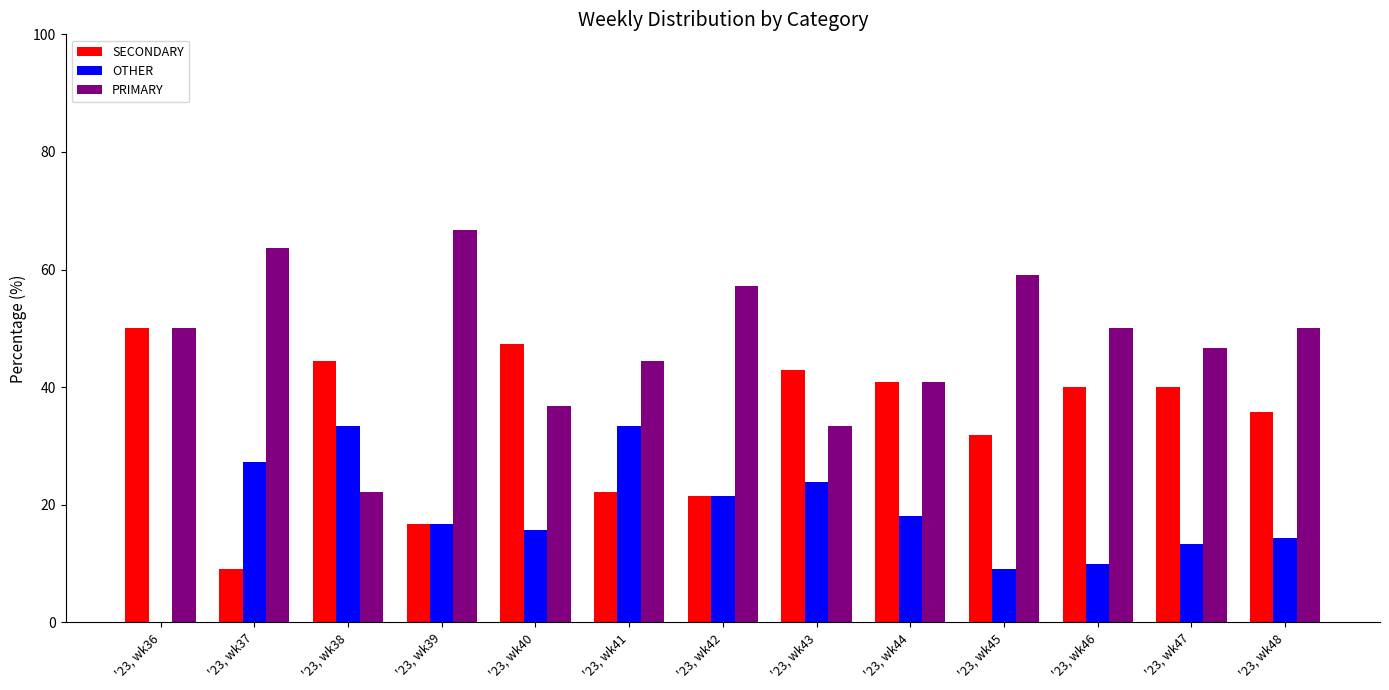

Reading left to right, list all the values displayed in this chart.

SECONDARY: '23, wk36=50.0	'23, wk37=9.1	'23, wk38=44.4	'23, wk39=16.7	'23, wk40=47.4	'23, wk41=22.2	'23, wk42=21.4	'23, wk43=42.9	'23, wk44=40.9	'23, wk45=31.8	'23, wk46=40.0	'23, wk47=40.0	'23, wk48=35.7
OTHER: '23, wk36=0.0	'23, wk37=27.3	'23, wk38=33.3	'23, wk39=16.7	'23, wk40=15.8	'23, wk41=33.3	'23, wk42=21.4	'23, wk43=23.8	'23, wk44=18.2	'23, wk45=9.1	'23, wk46=10.0	'23, wk47=13.3	'23, wk48=14.3
PRIMARY: '23, wk36=50.0	'23, wk37=63.6	'23, wk38=22.2	'23, wk39=66.7	'23, wk40=36.8	'23, wk41=44.4	'23, wk42=57.1	'23, wk43=33.3	'23, wk44=40.9	'23, wk45=59.1	'23, wk46=50.0	'23, wk47=46.7	'23, wk48=50.0